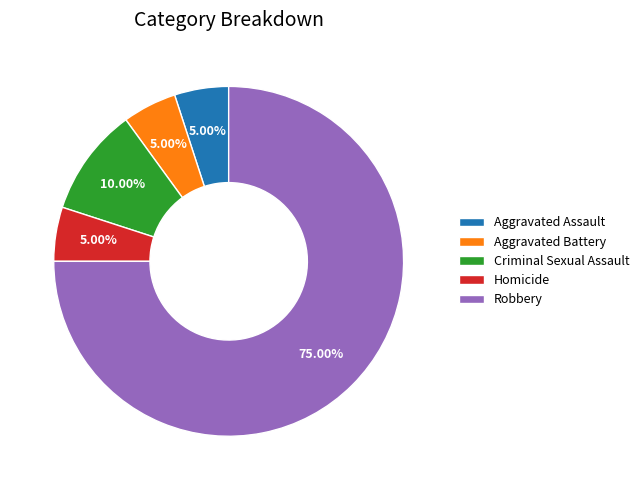

Does any single category account for the majority?

Yes